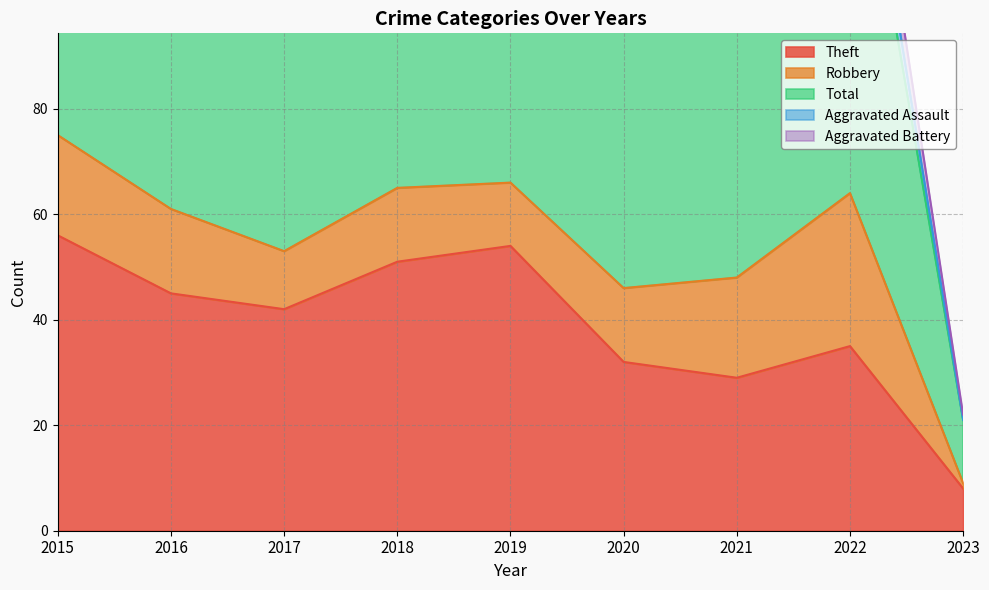

Is it true that Total equals 48 at 2018?

False